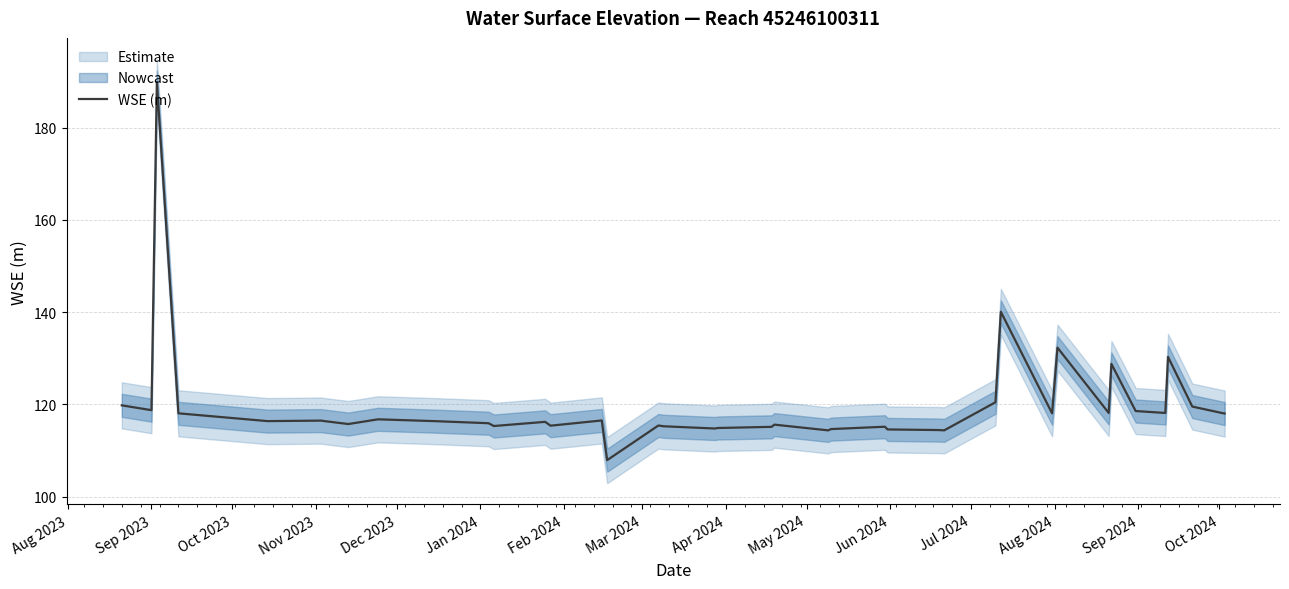

How many interior local peaks (higher than both neighbors) does the data have?

12